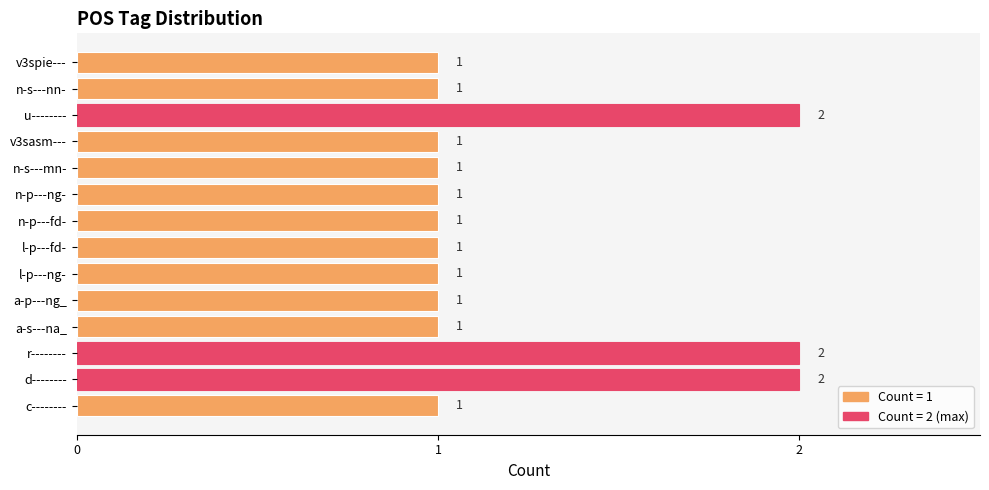

The chart shows a value of 1 at a-s---na_. True or false?

True